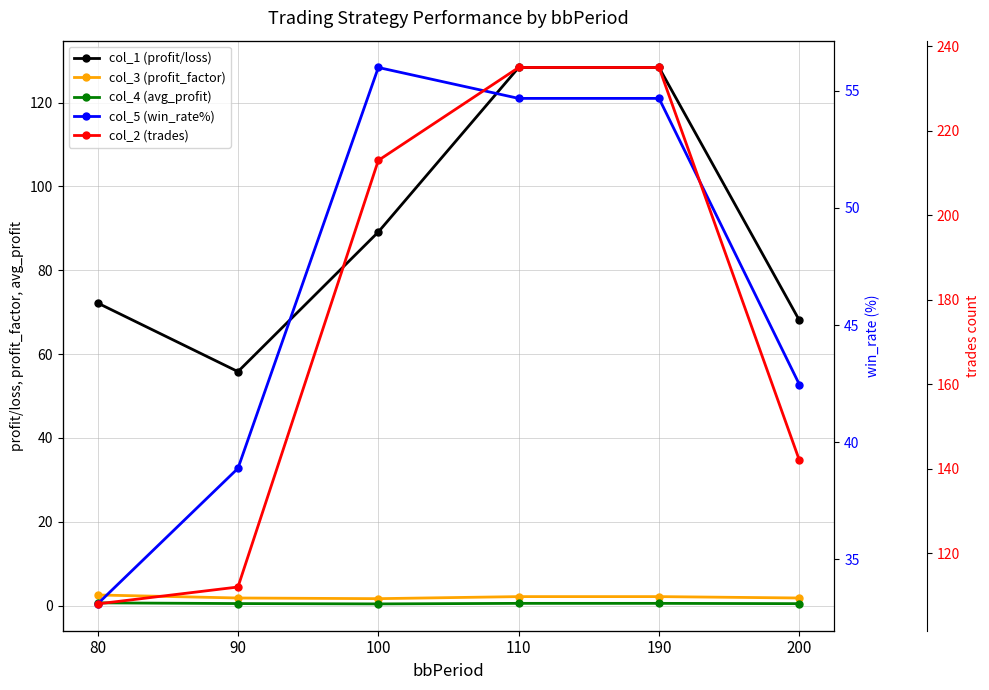

The value of col_3 (profit_factor) at 200 is 1.8. True or false?

True